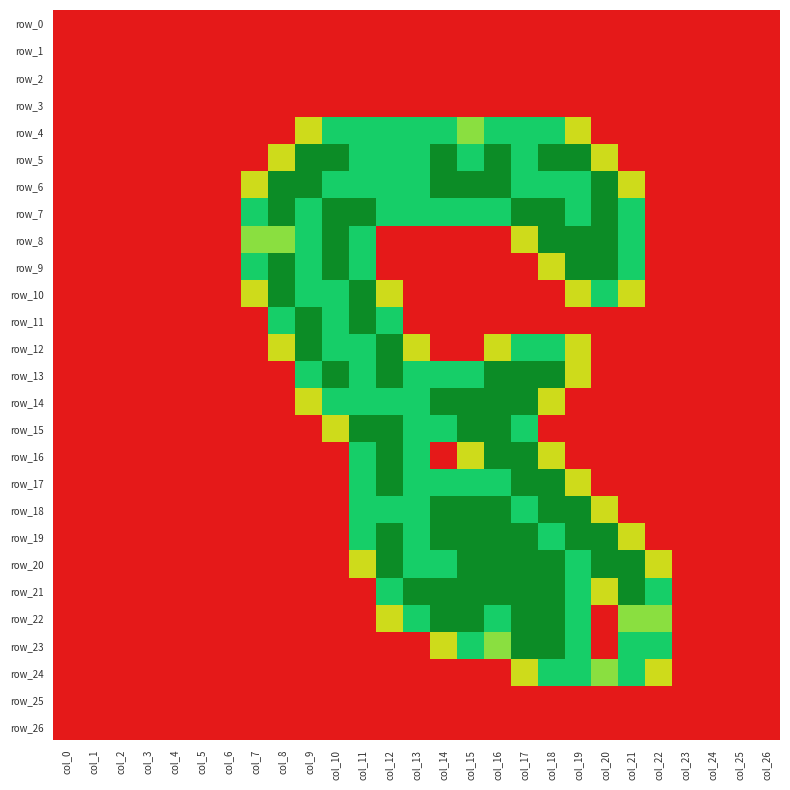

What is the total value across all series at col_10?

19.8